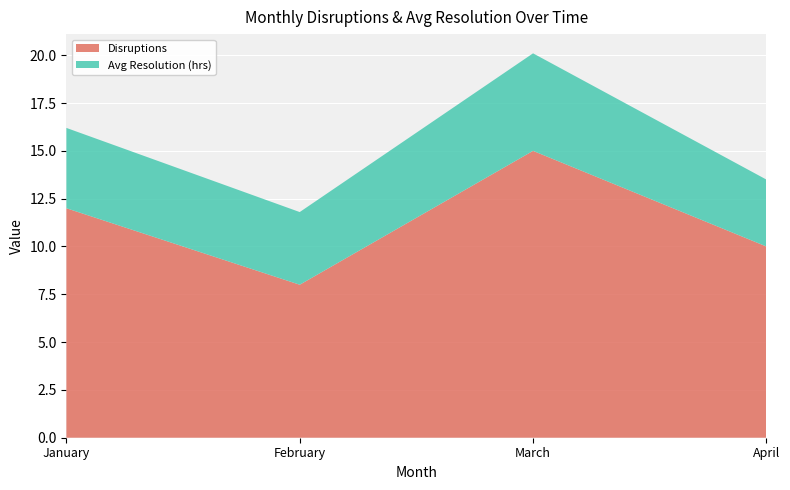

Reading right to left, transcribe all the data shown in this chart.

Disruptions: 10.0	15.0	8.0	12.0
Avg Resolution (hrs): 3.5	5.1	3.8	4.2